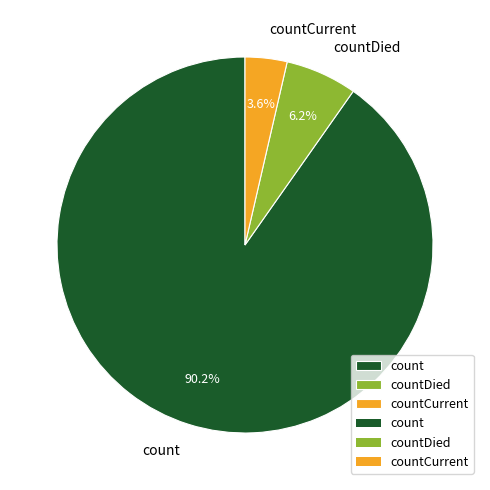

To the nearest percent, what is the average slice percentage?

33%